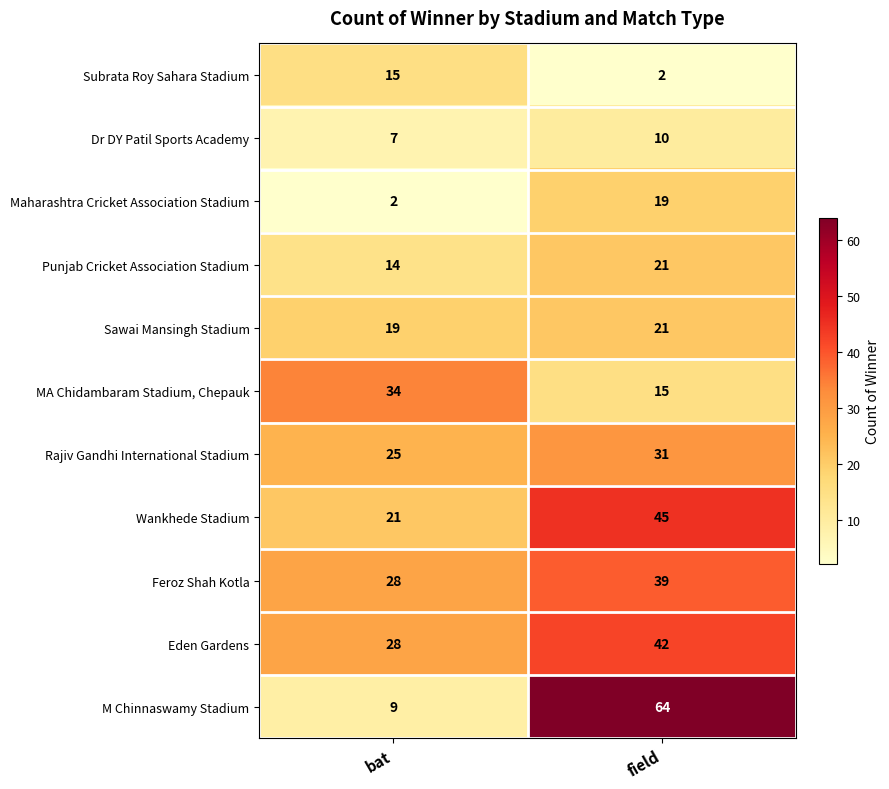

Reading right to left, extract all data points from this chart.

Subrata Roy Sahara Stadium: 2	15
Dr DY Patil Sports Academy: 10	7
Maharashtra Cricket Association Stadium: 19	2
Punjab Cricket Association Stadium: 21	14
Sawai Mansingh Stadium: 21	19
MA Chidambaram Stadium, Chepauk: 15	34
Rajiv Gandhi International Stadium: 31	25
Wankhede Stadium: 45	21
Feroz Shah Kotla: 39	28
Eden Gardens: 42	28
M Chinnaswamy Stadium: 64	9